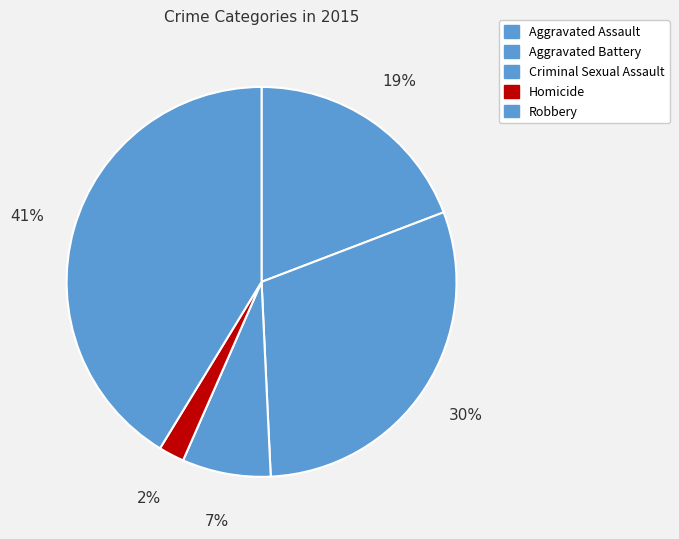

Combined, what portion of the pie is Homicide and Aggravated Assault?

21.3%